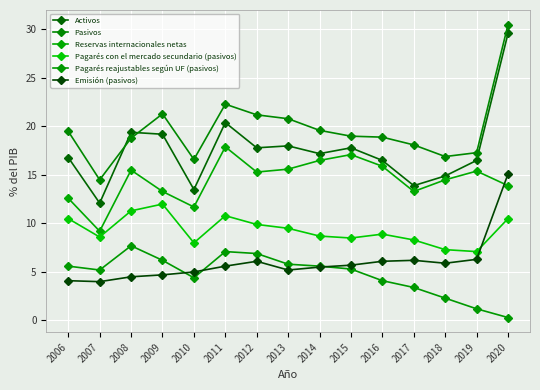

Count the number of data series in this chart.

6